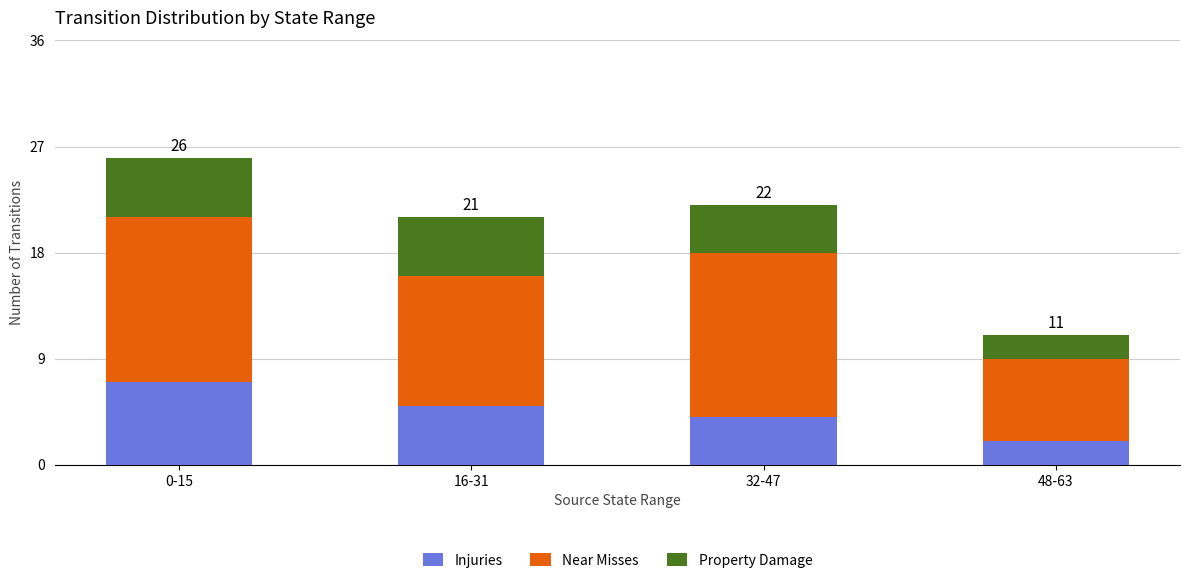

Reading left to right, list the values for the Injuries series.

7	5	4	2